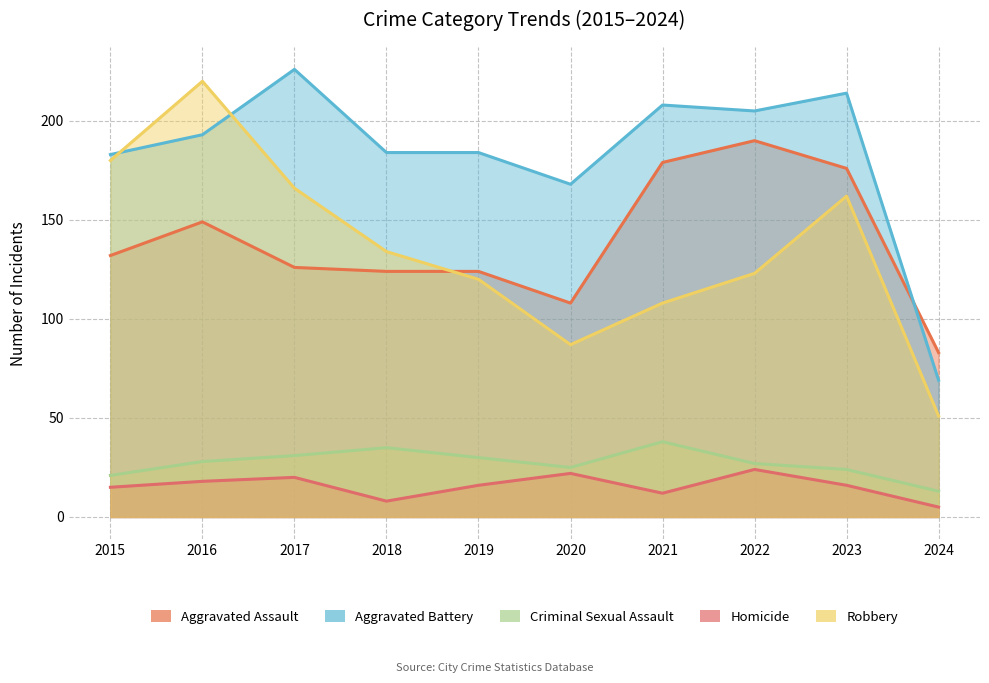

Does the chart have visible grid lines?

Yes